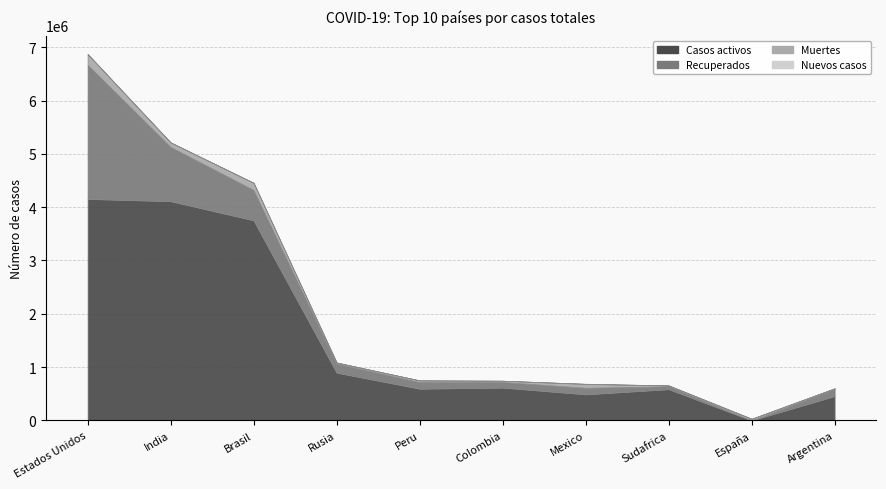

True or false: Casos activos has a value of 456347 at Argentina.

True